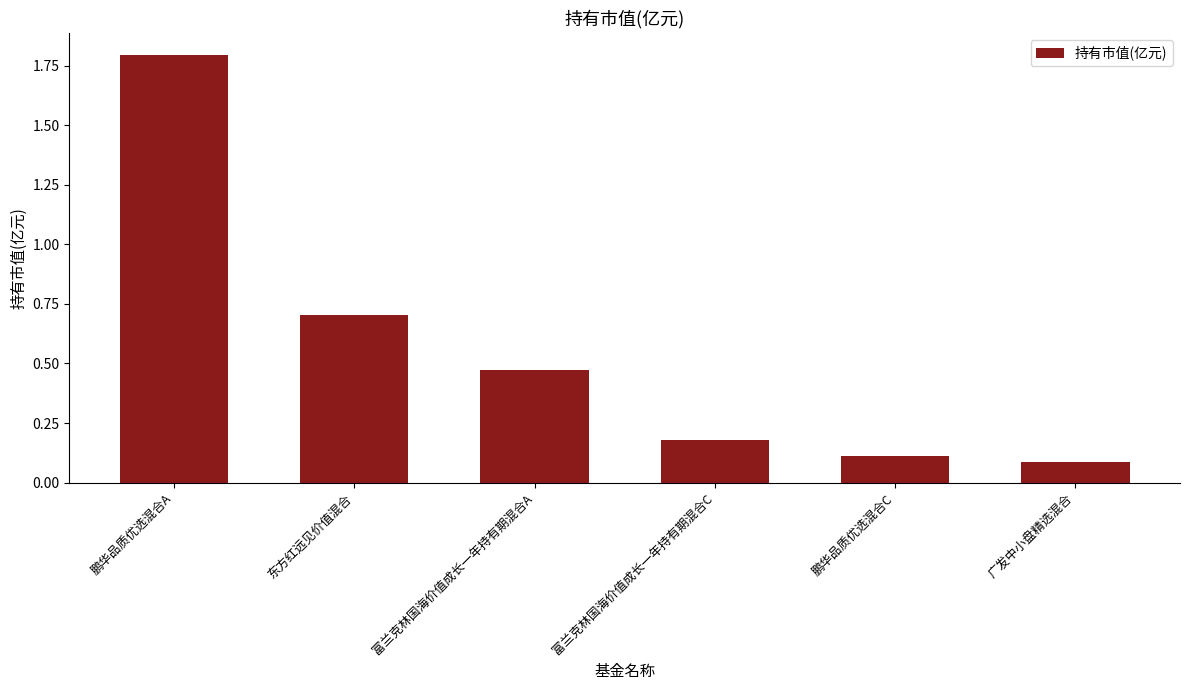

The chart shows a value of 0.3 at 富兰克林国海价值成长一年持有期混合C. True or false?

False